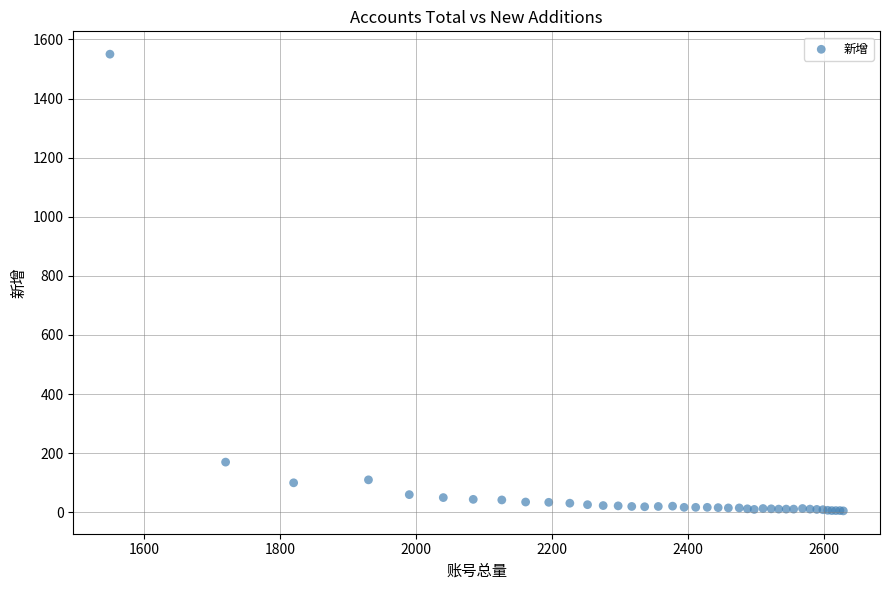

What Y value in the scatter plot is closest to 777?

170